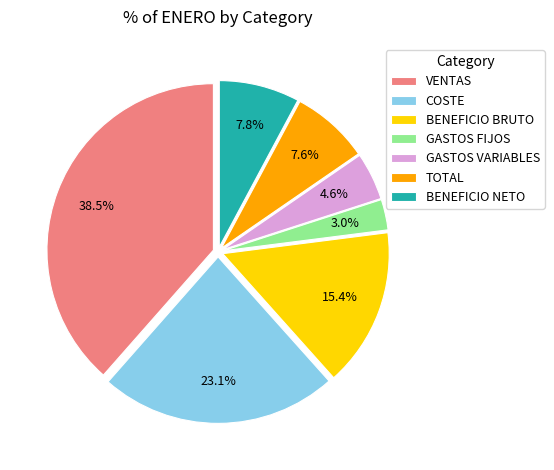

Is it true that TOTAL is 1% of the pie?

False